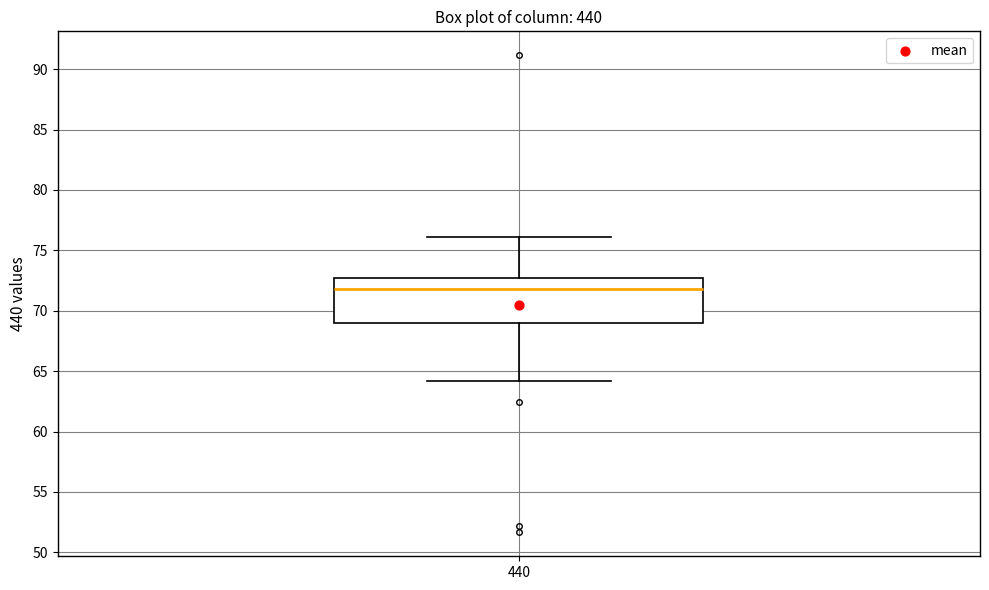

Read this box plot against the y-axis: the position of the median line, the range covered by the box, and the ends of both whiskers. The values are not printed on the chart, so give them approximately, as read against the axis.

median 72.0, box 69.0 to 72.5, whiskers 64.0 to 76.0